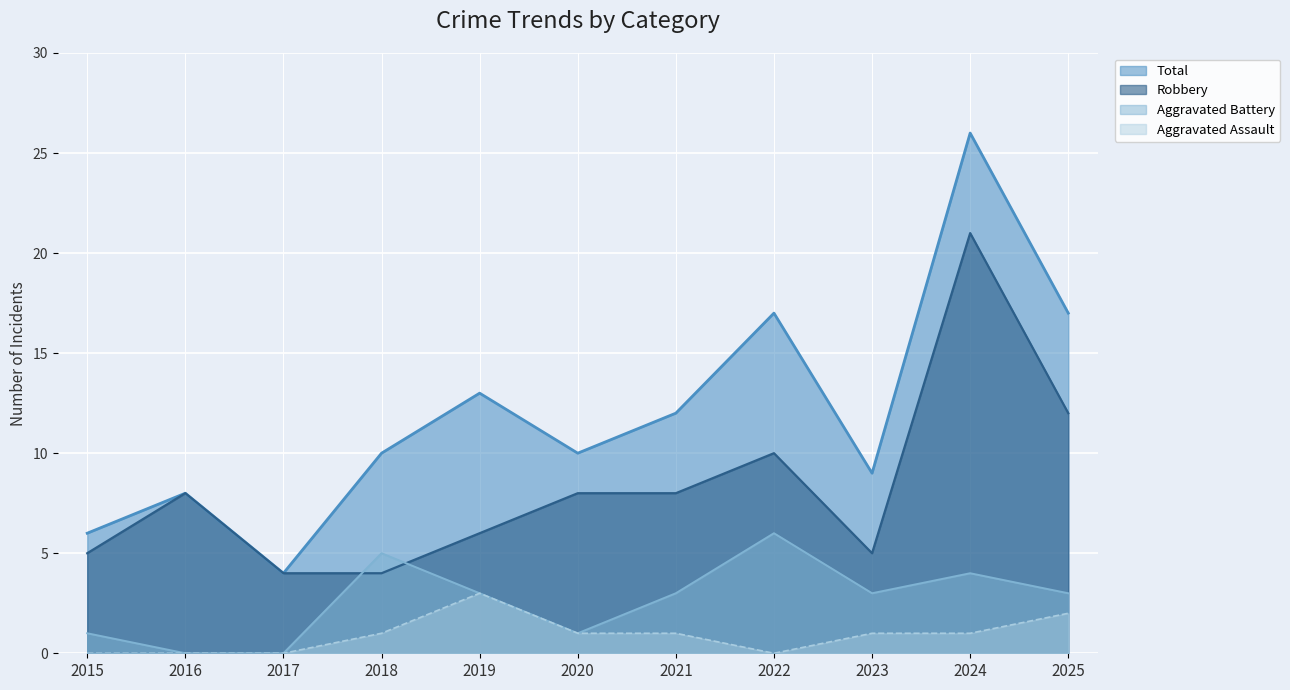

What is the difference between the Robbery values at 2017 and 2022?

6